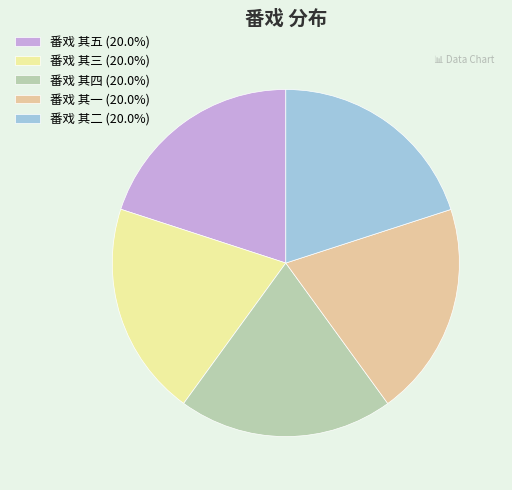

Do 番戏 其三 and 番戏 其四 together represent more than half of the pie?

No